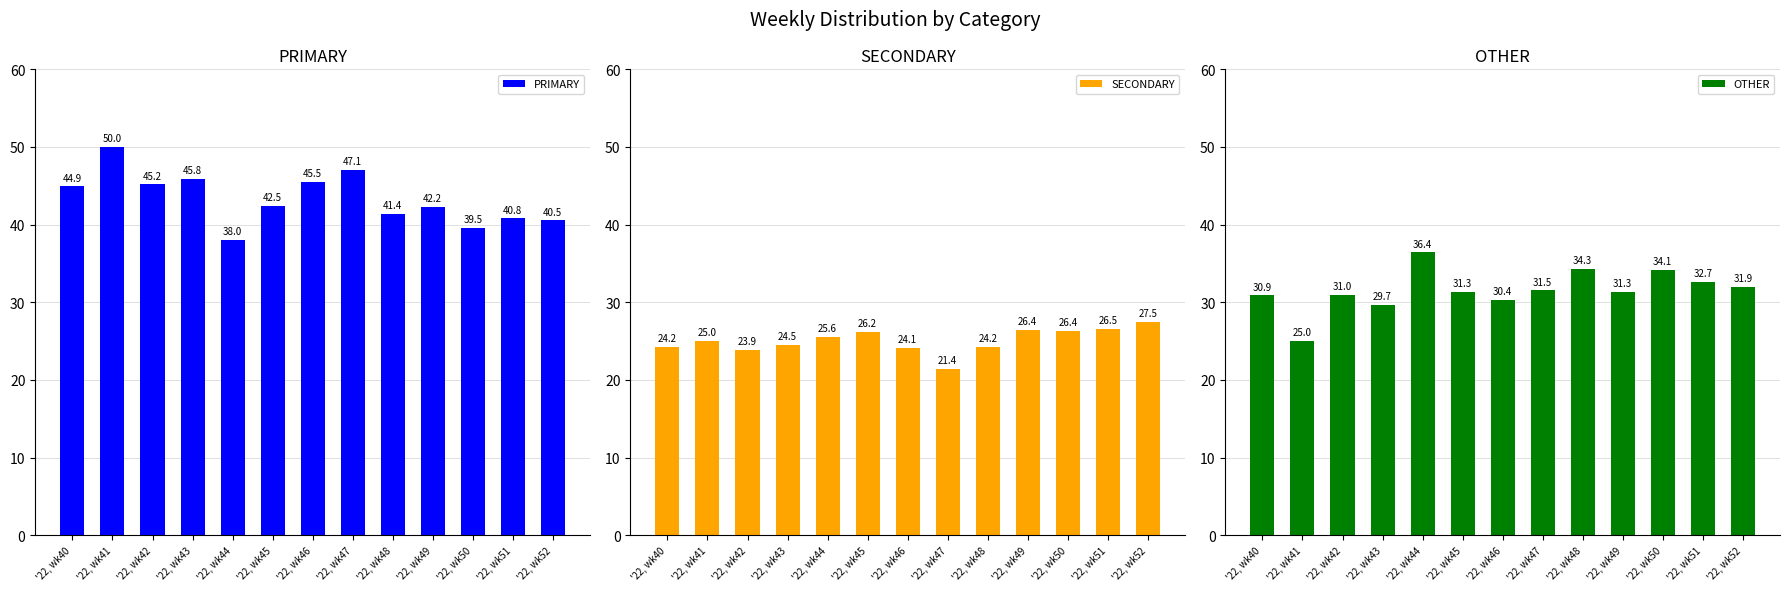

Which category has the highest value across all series?

'22, wk41